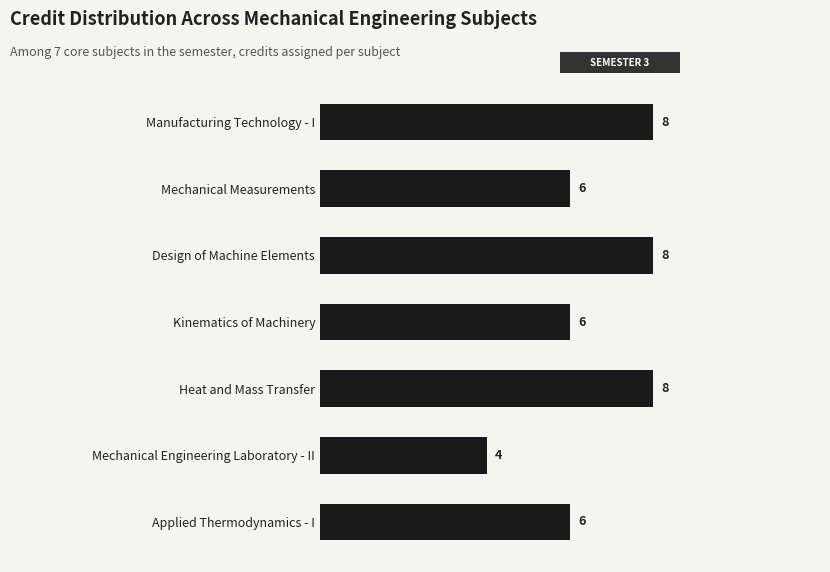

What is the approximate value at Design of Machine Elements?

8